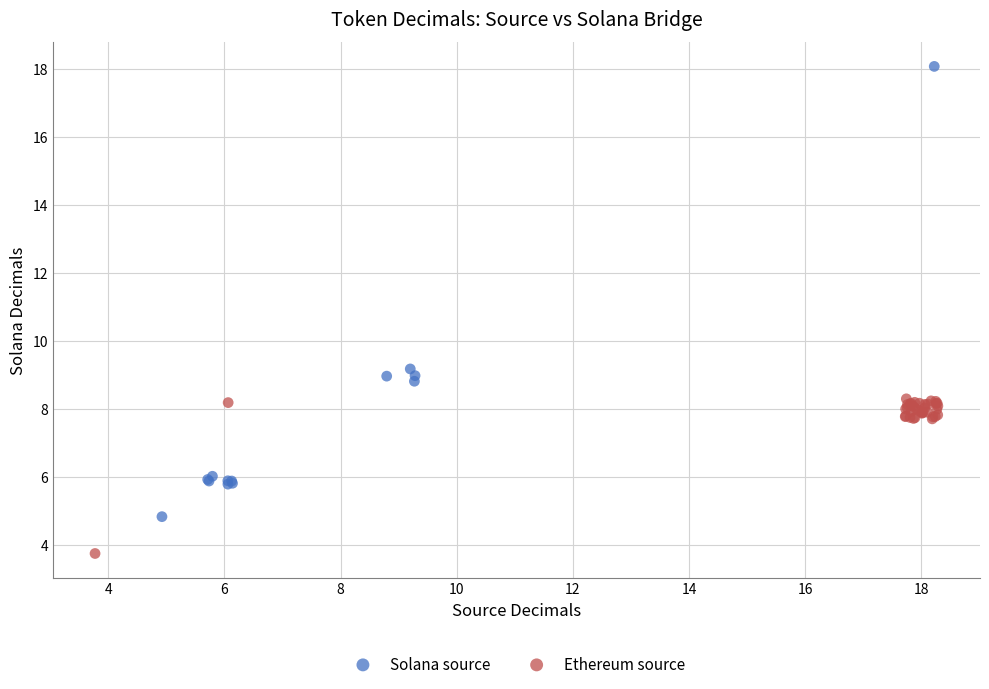

Which series has the widest spread of Y values?

Solana source